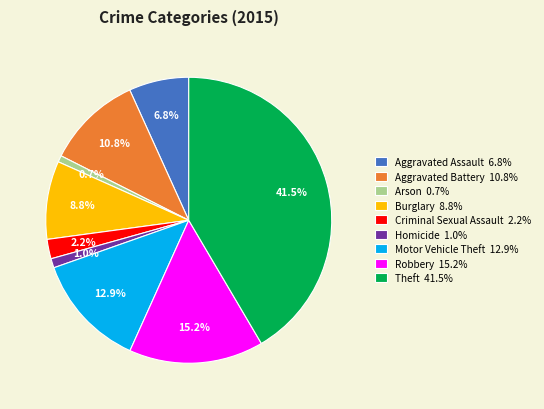

True or false: Aggravated Assault accounts for 1% of the total.

False